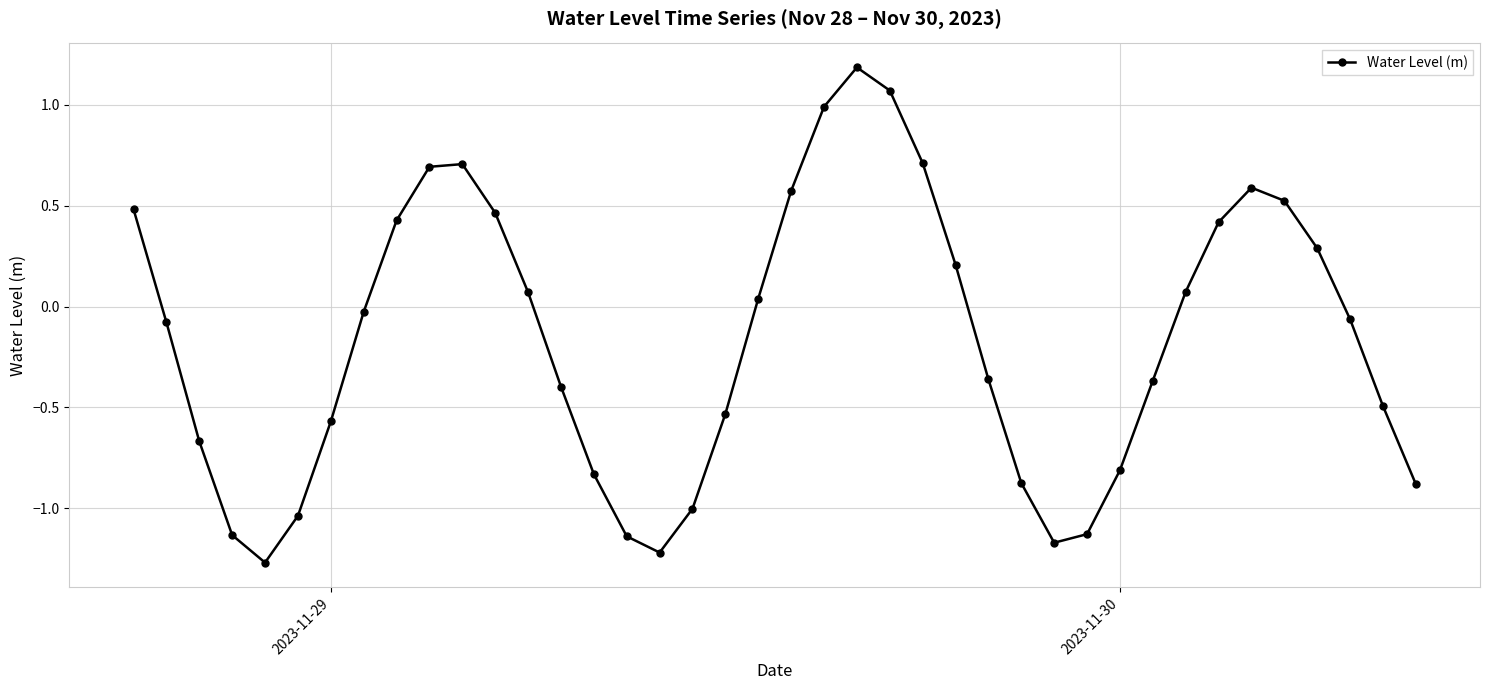

What is the maximum value shown in the chart?

1.2